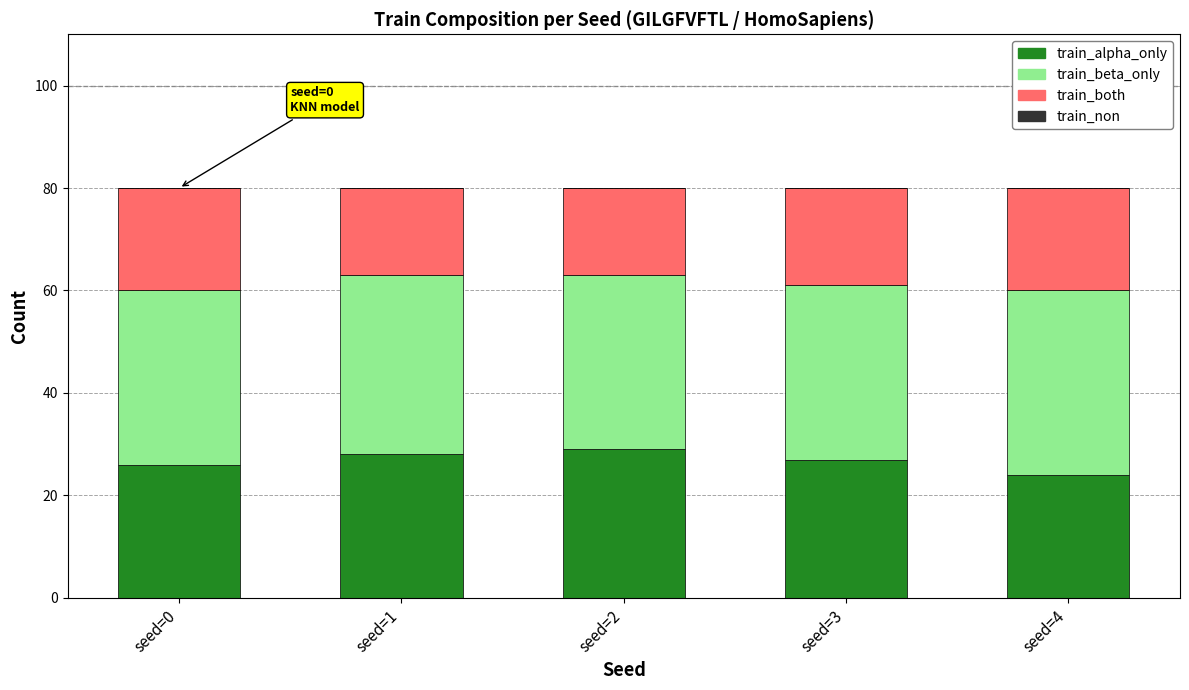

How many bars are there in total?

5